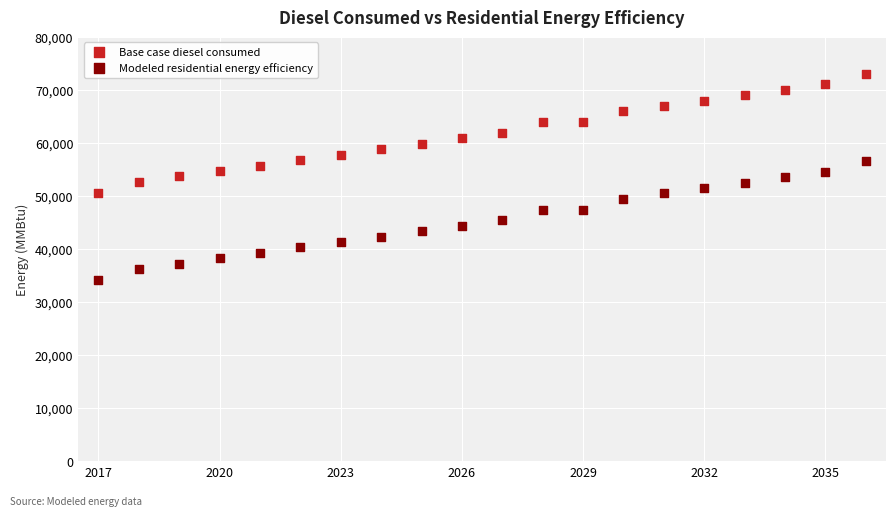

Which series contains the highest Y value?

Base case diesel consumed